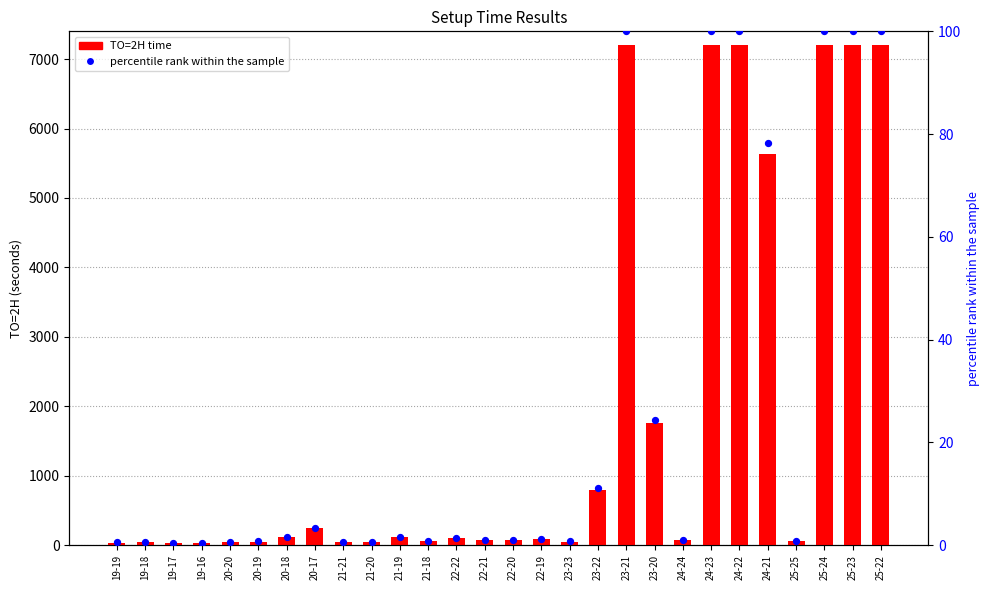

At which category is the sum across all series the highest?

23-21